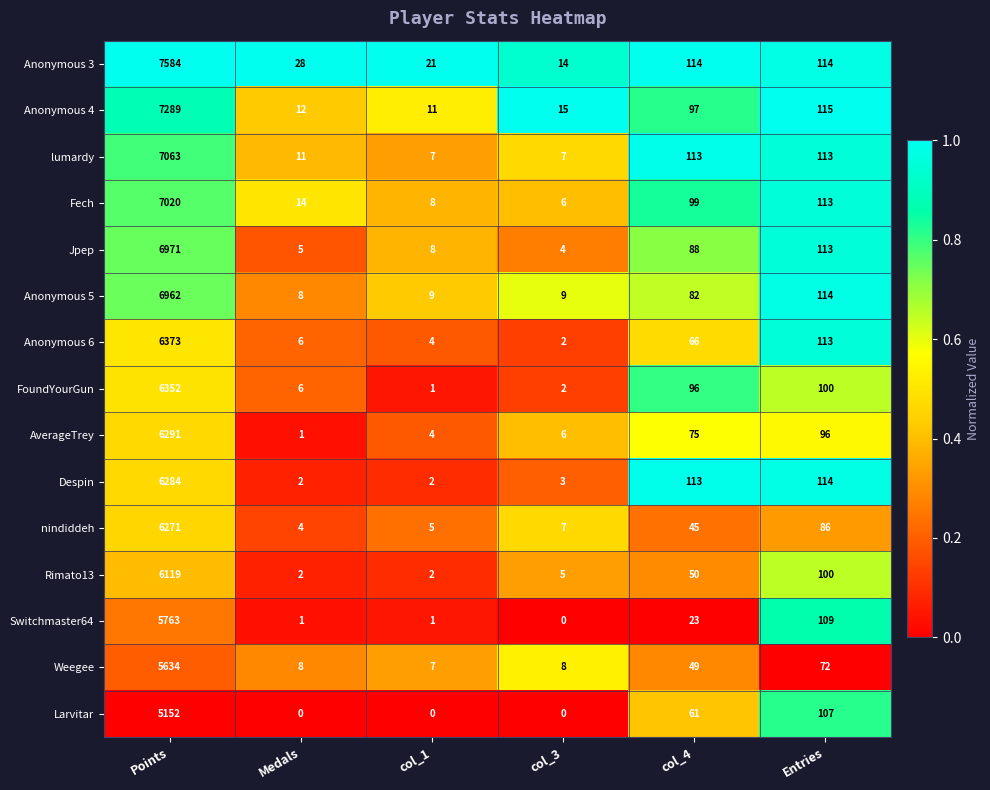

True or false: Larvitar has a value of 0 at col_3.

True